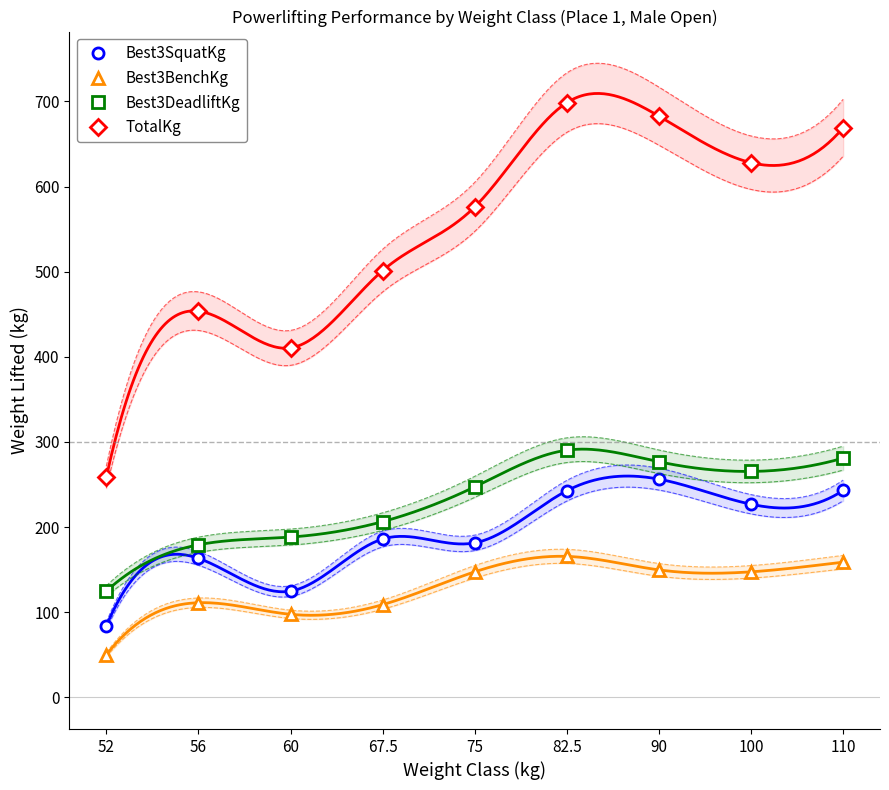

What is the label of the 2nd point from the left?

56